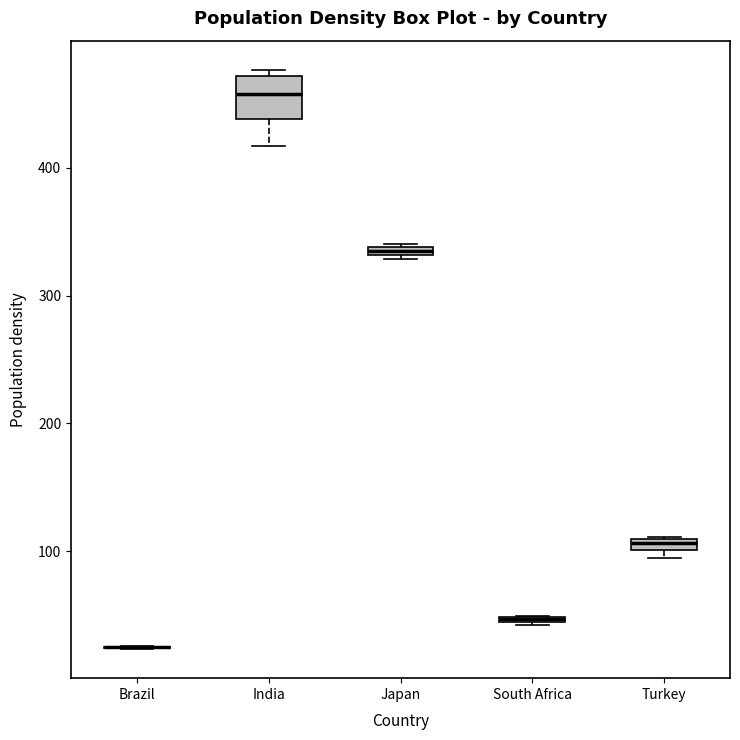

Comparing the boxes themselves (not the whiskers), which one is the tallest?

India